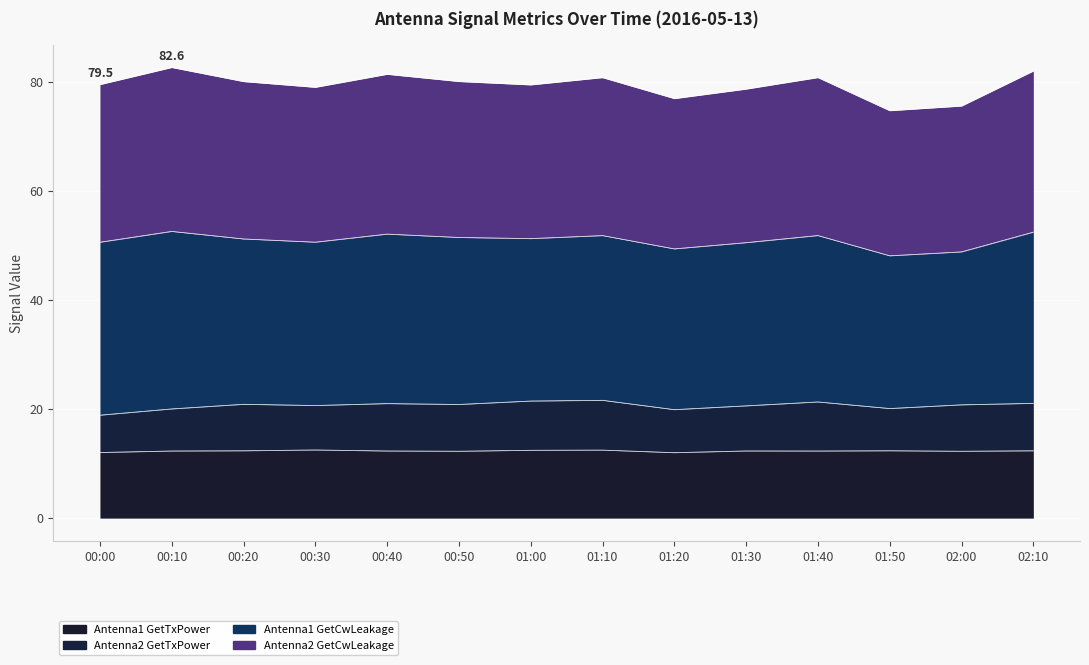

In Antenna1 GetTxPower, how many points are lower than both neighbors (excluding endpoints)?

4